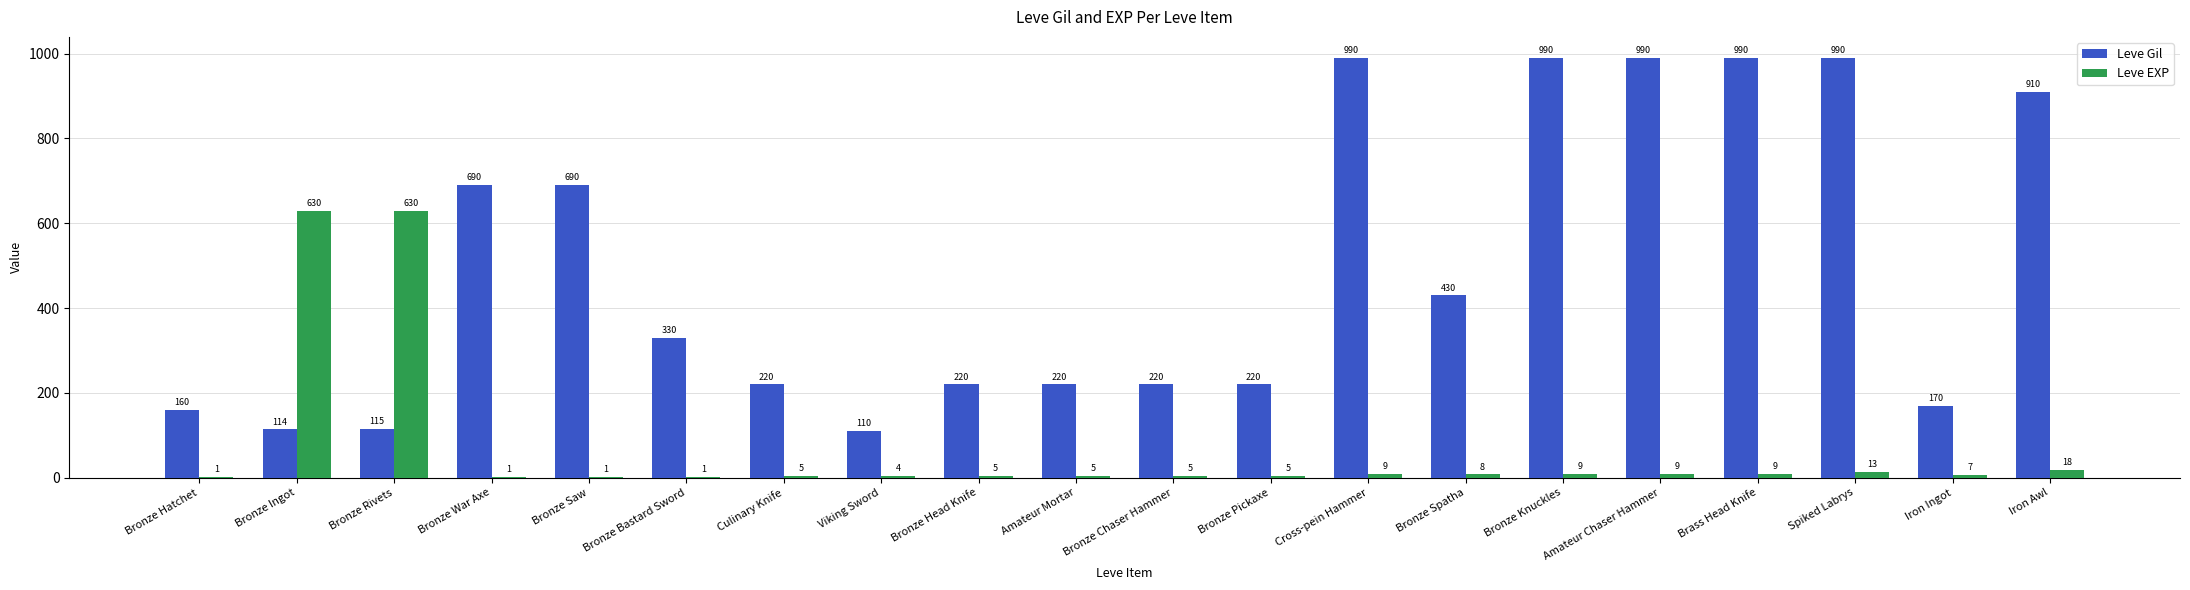

What are all the series names shown in the legend?

Leve Gil, Leve EXP